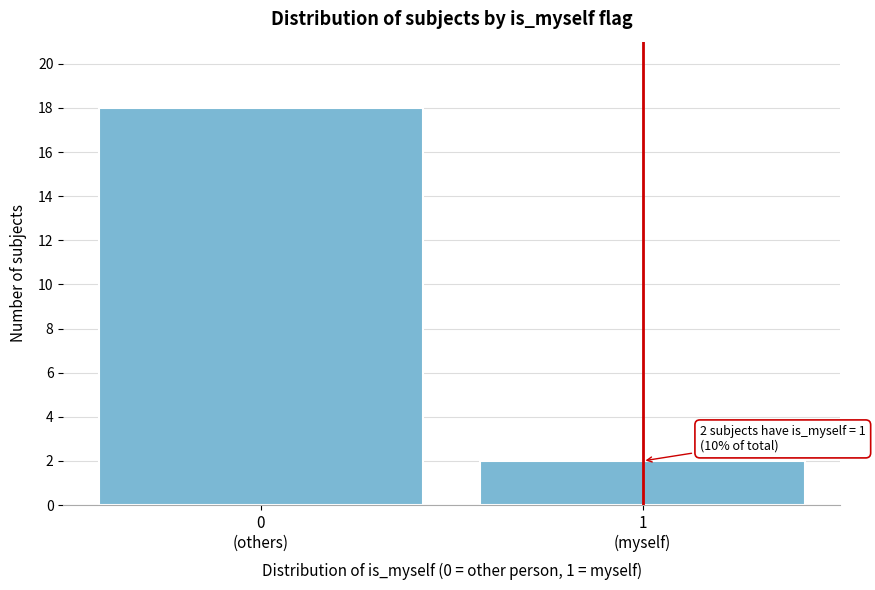

Reading left to right, list all the values displayed in this chart.

18	2